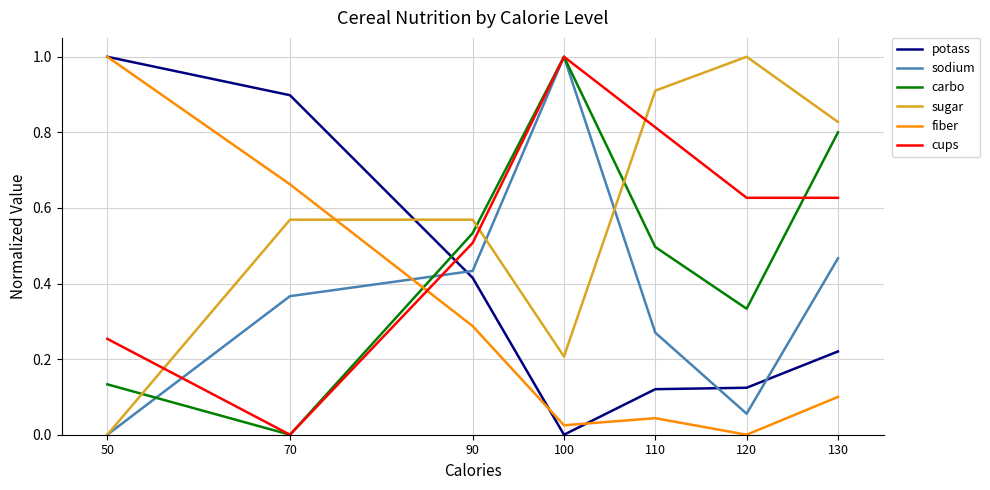

List the labels in order of sodium value, smallest first.

50, 120, 110, 70, 90, 130, 100